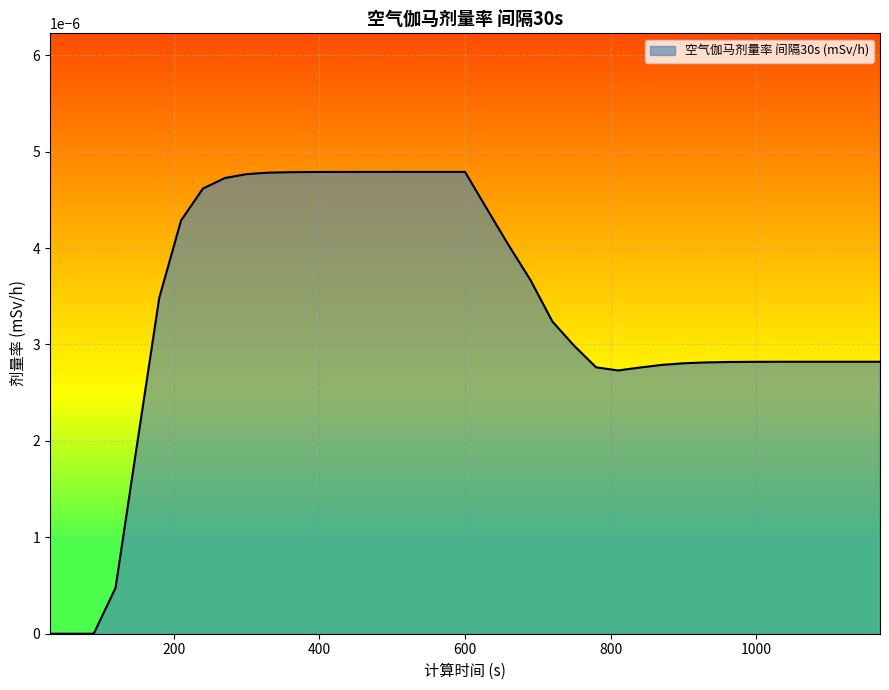

At which label is the value closest to 0?

30